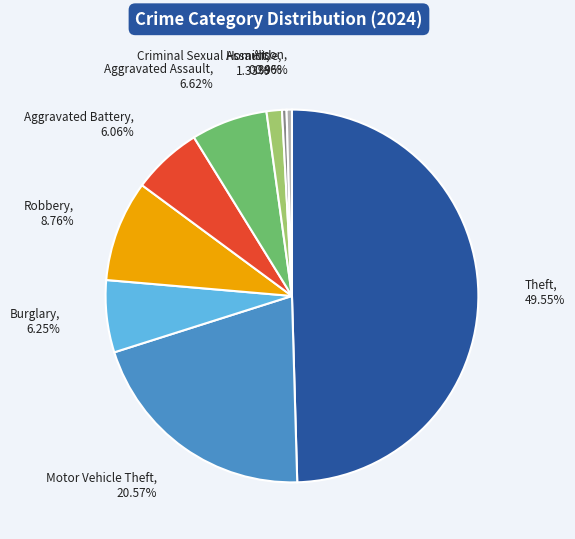

How many slices are in this pie chart?

9